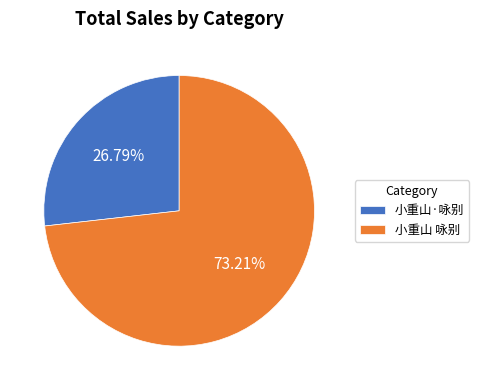

Is 小重山 咏别 the majority of the pie?

Yes